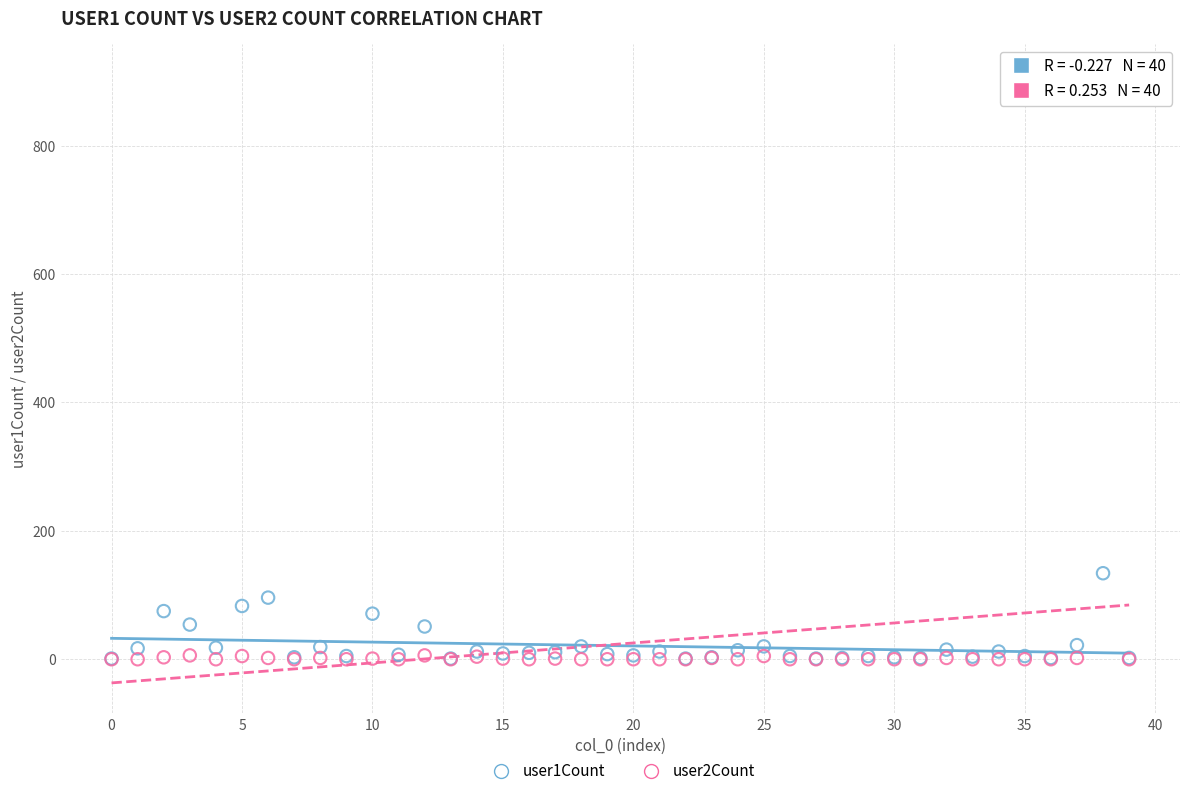

Which series reaches the maximum Y coordinate?

user2Count